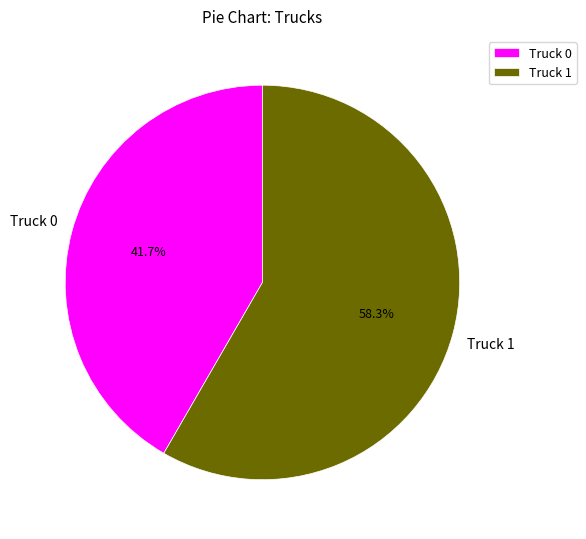

How much of the chart is everything except Truck 1?

41.7%